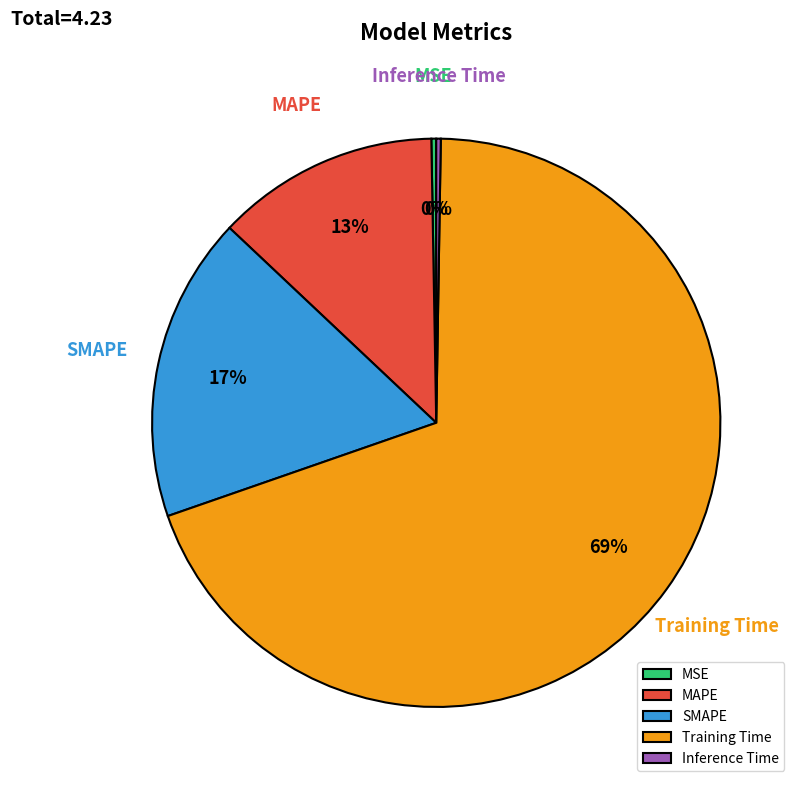

Which category has the biggest portion of the pie?

Training Time